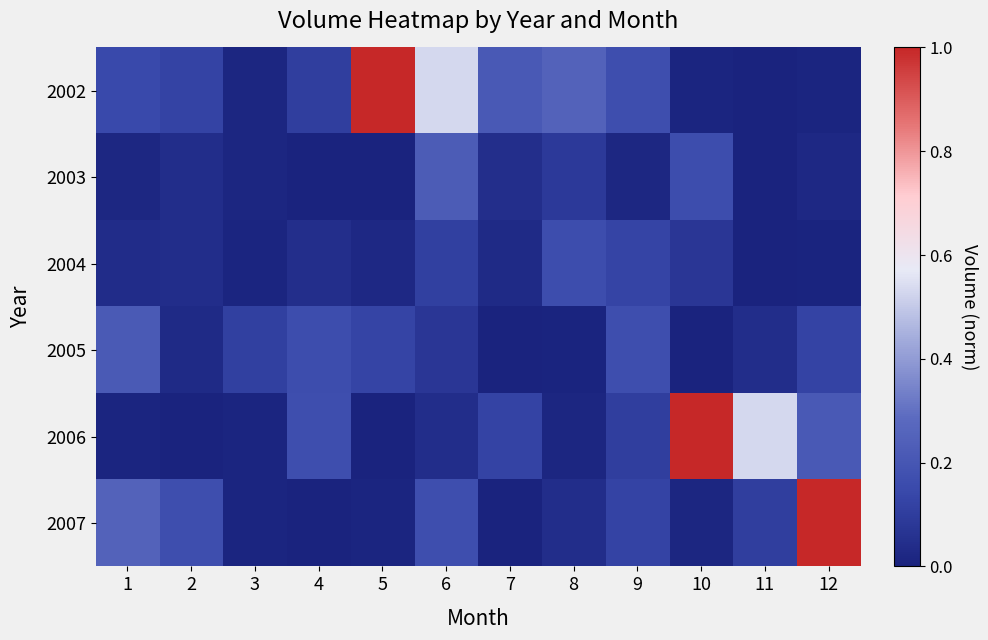

List the series in order of their peak value, highest first.

2002, 2006, 2007, 2003, 2005, 2004